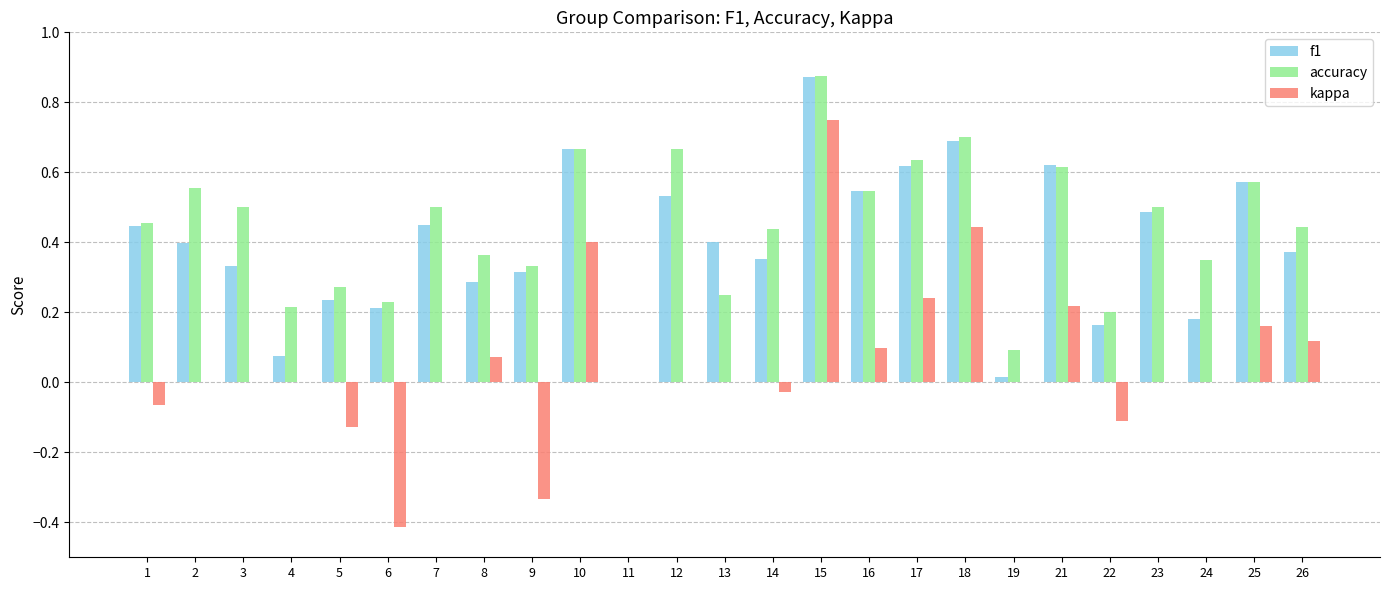

Which label corresponds to the largest value in the chart?

15